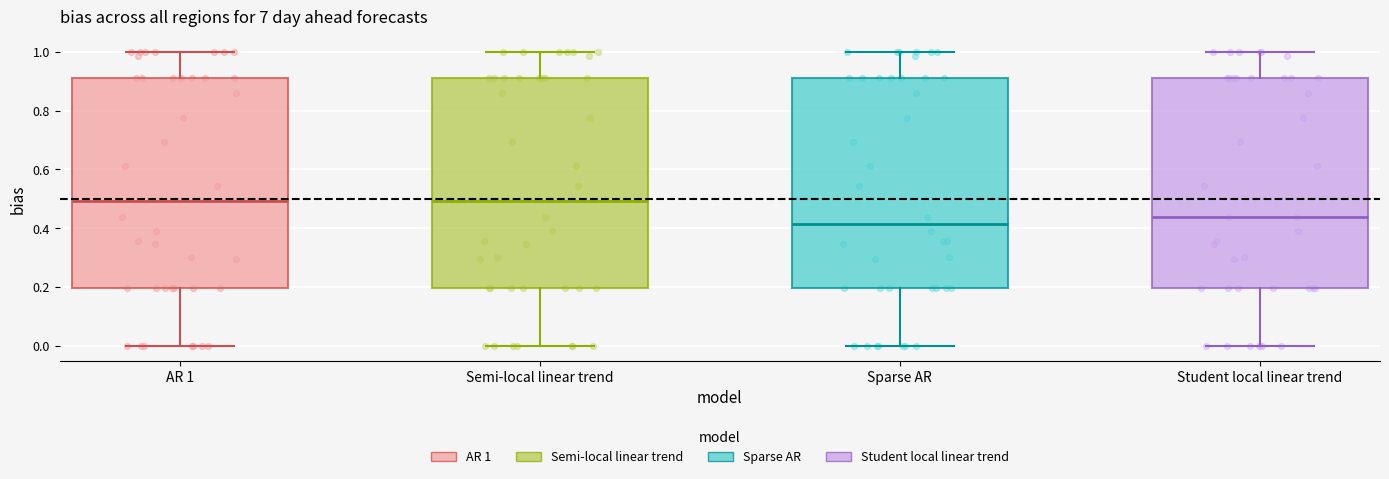

Where does the upper whisker of the box for Sparse AR end on the y-axis? The values are not printed on the chart, so give them approximately, as read against the axis.

1.00